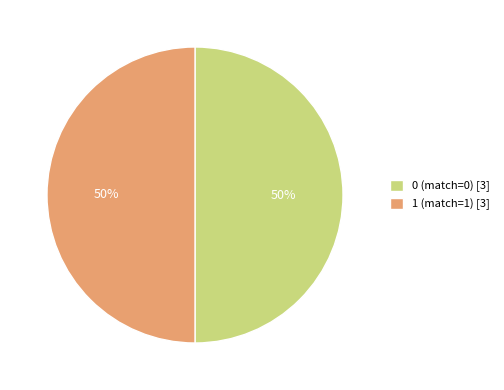

To the nearest percent, what is the average slice percentage?

50%